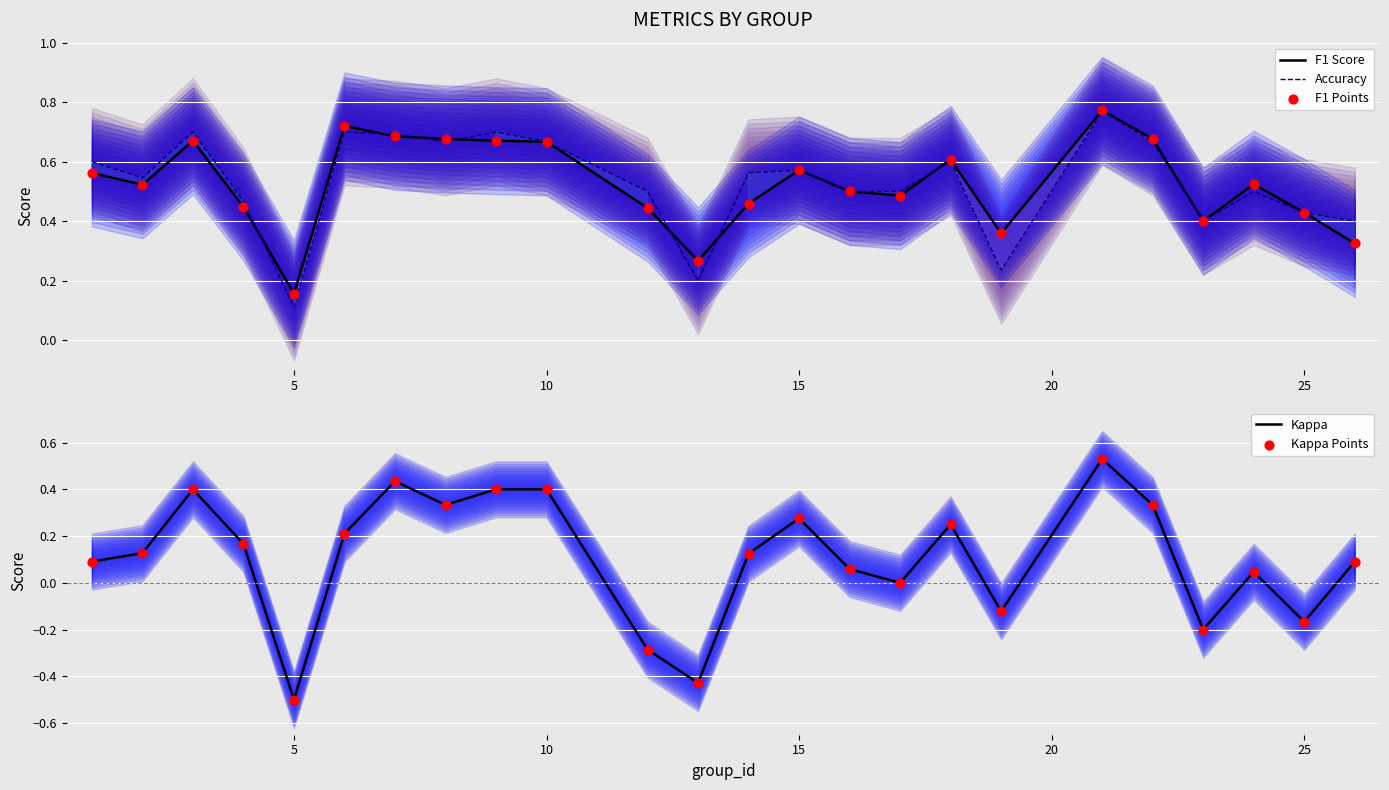

Which series has the largest total across all categories?

Accuracy